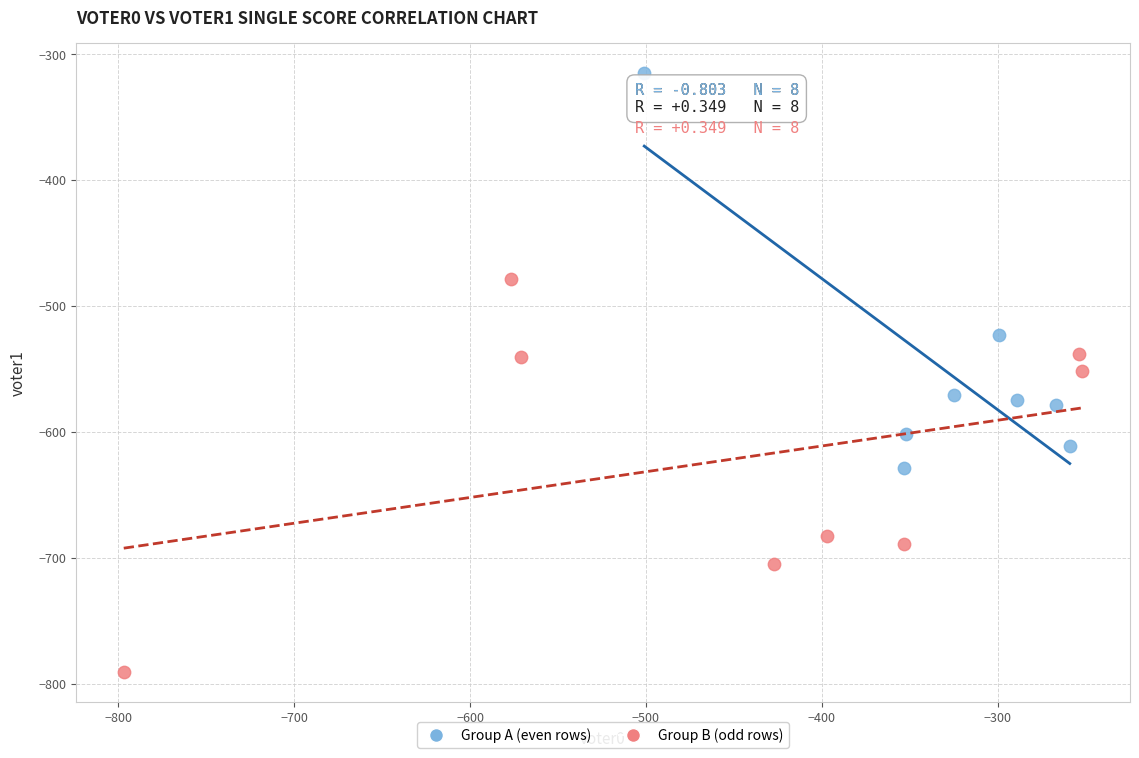

Which series contains the lowest Y value?

Group B (odd rows)